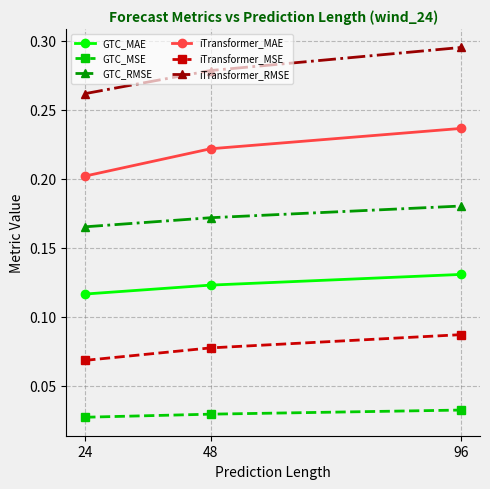

Count the iTransformer_MSE values in the range 0 to 1.

3